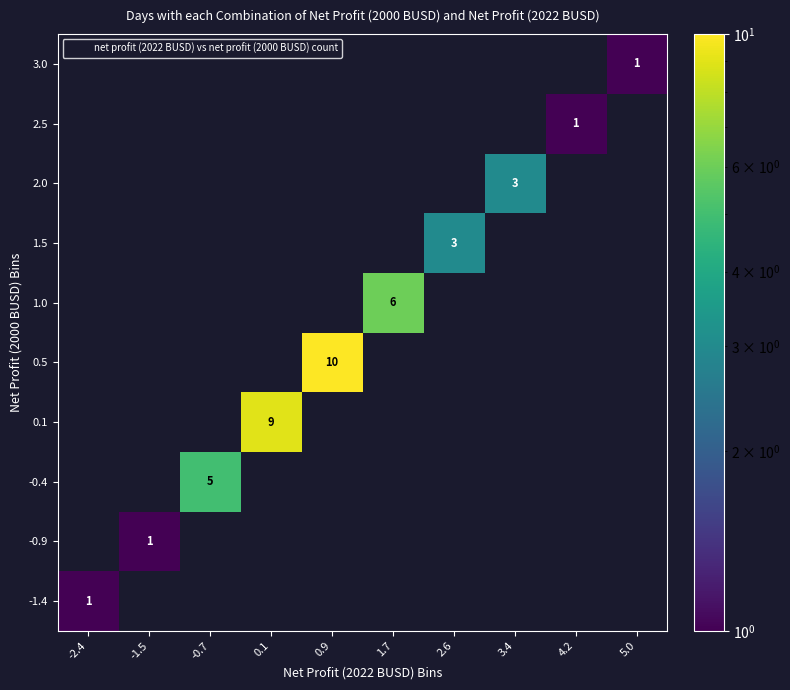

Rank the series at -1.5 from highest to lowest value.

-1.4, -0.9, -0.4, 0.1, 0.5, 1.0, 1.5, 2.0, 2.5, 3.0